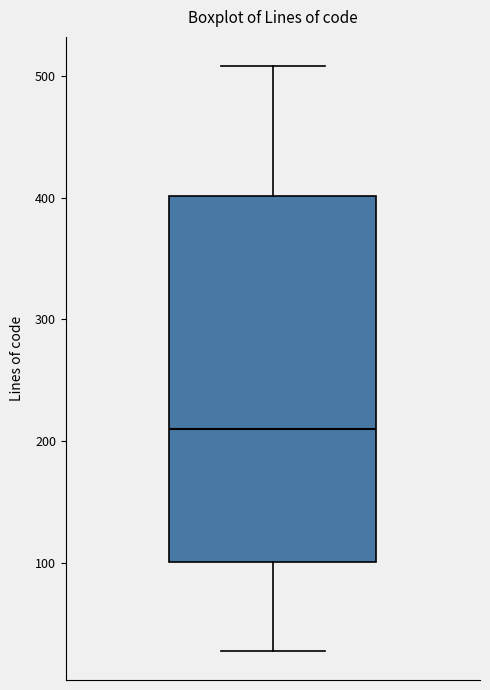

Transcribe this box plot: give where the median line is, the range the box spans, and where the two whiskers end, as read against the y-axis. The values are not printed on the chart, so give them approximately, as read against the axis.

median 210, box 100 to 400, whiskers 30 to 510